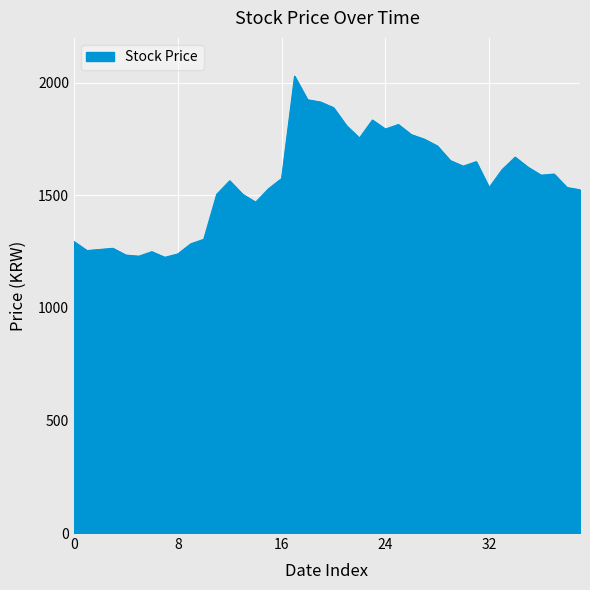

What is the maximum value shown in the chart?

2030